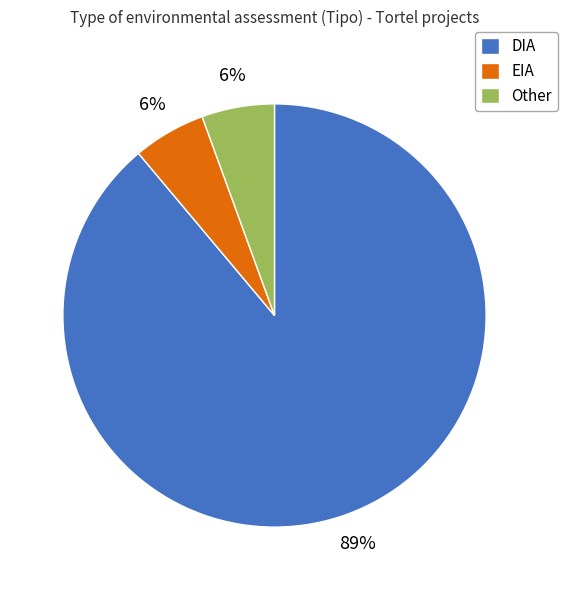

What percentage is the EIA slice, to the nearest percent?

6%